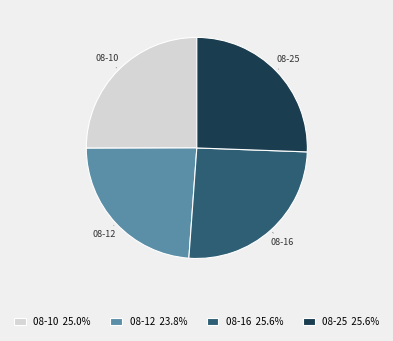

Between 08-10 and 08-12, which is larger?

08-10